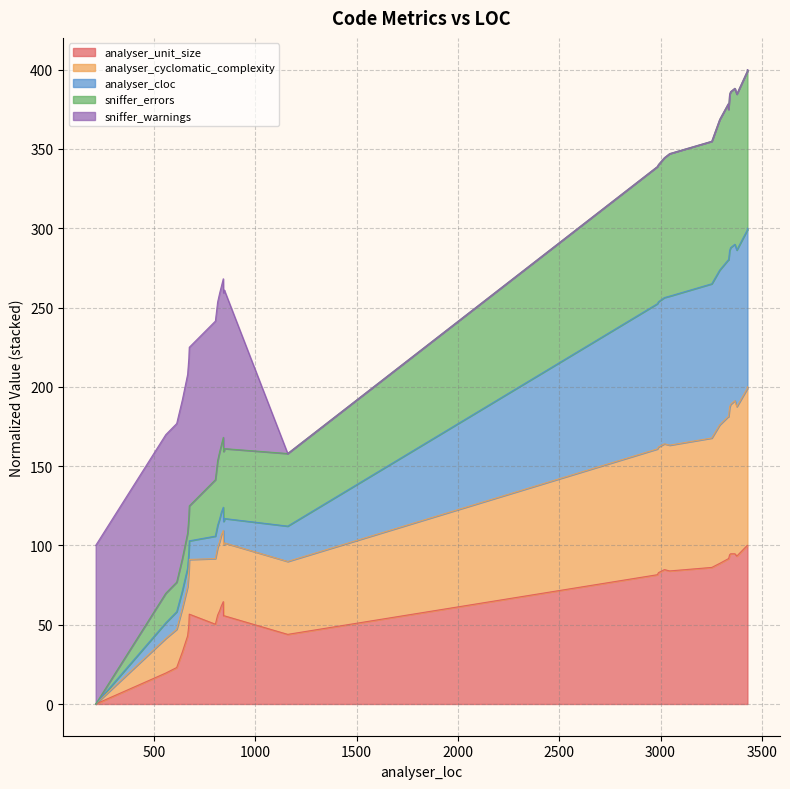

The analyser_cyclomatic_complexity series shows 448.9 at 3019. True or false?

False